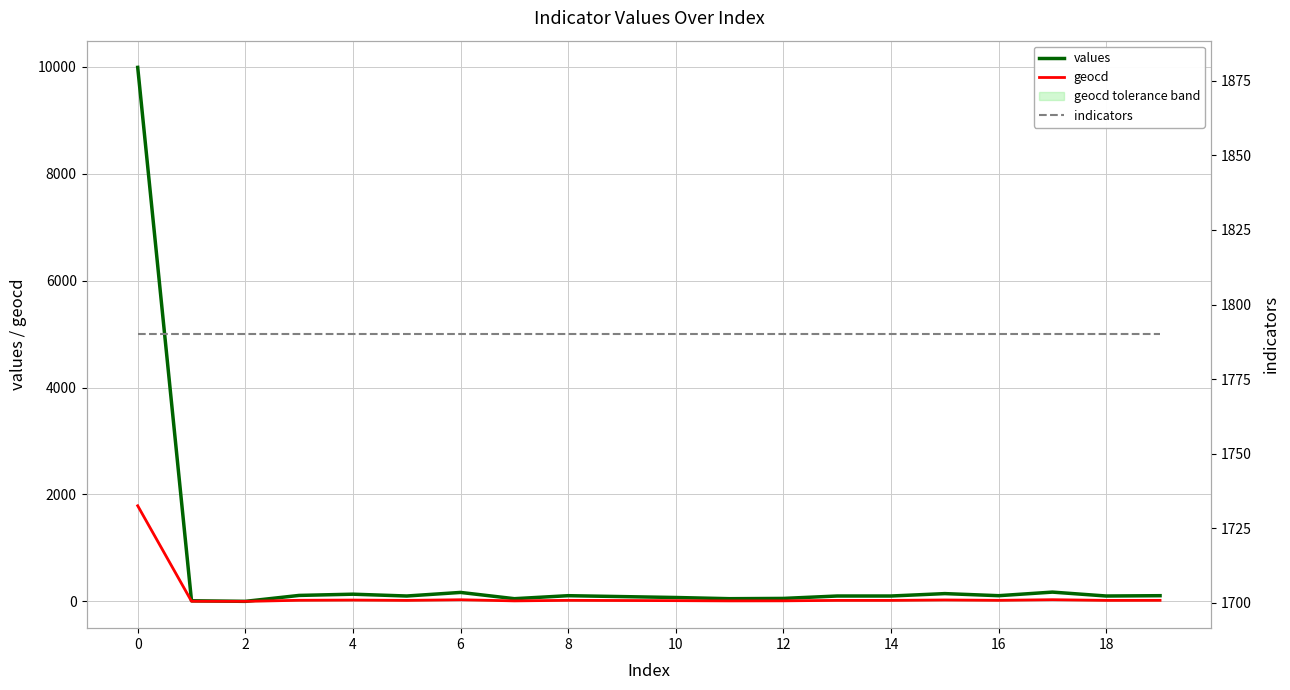

How many values in the geocd series are below 18?

7